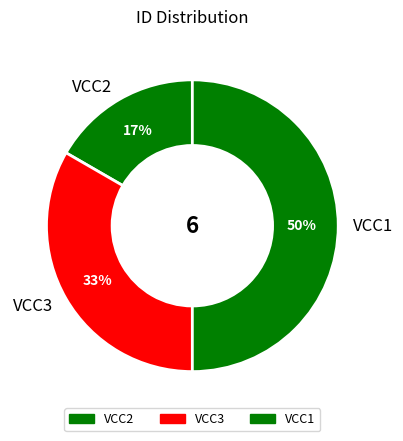

To the nearest percent, what is the combined percentage of VCC1 and VCC3?

83%